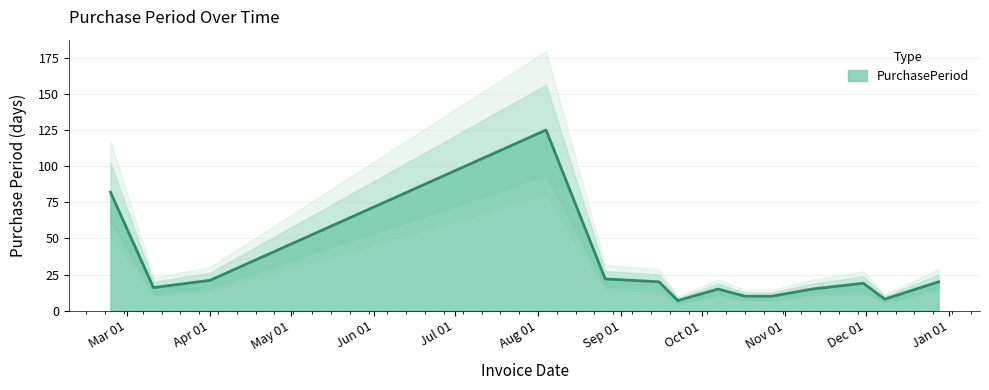

The value at 2016-09-22 is 7. True or false?

True